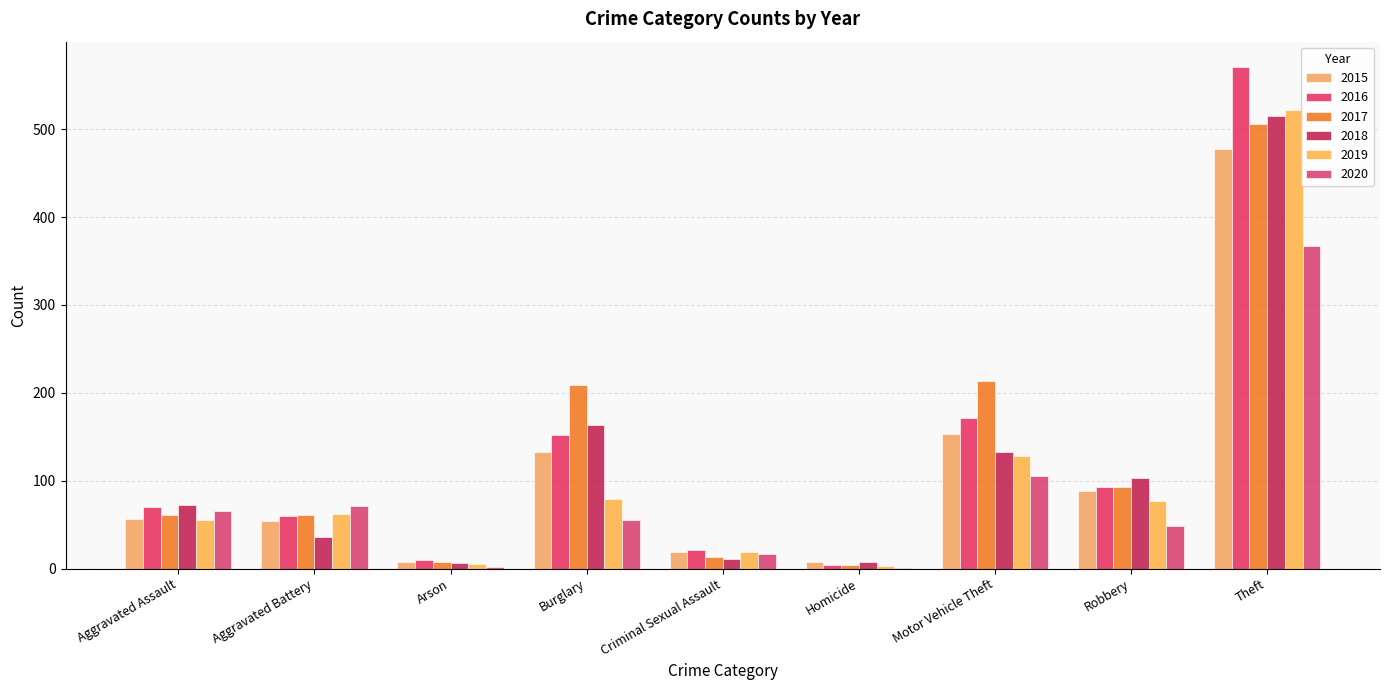

Rank the categories by 2020 value from highest to lowest.

Theft, Motor Vehicle Theft, Aggravated Battery, Aggravated Assault, Burglary, Robbery, Criminal Sexual Assault, Arson, Homicide